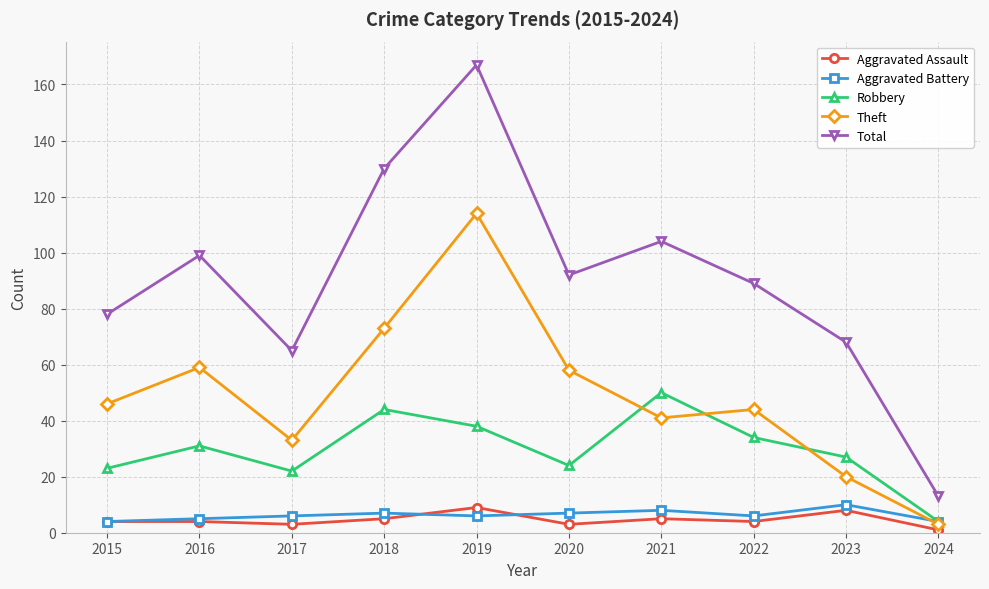

True or false: Theft and Total cross at least once.

False